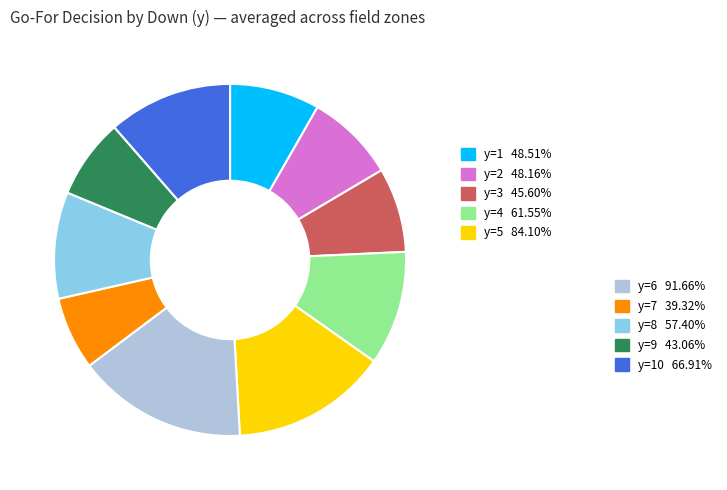

Is there any slice that represents more than half of the pie?

No